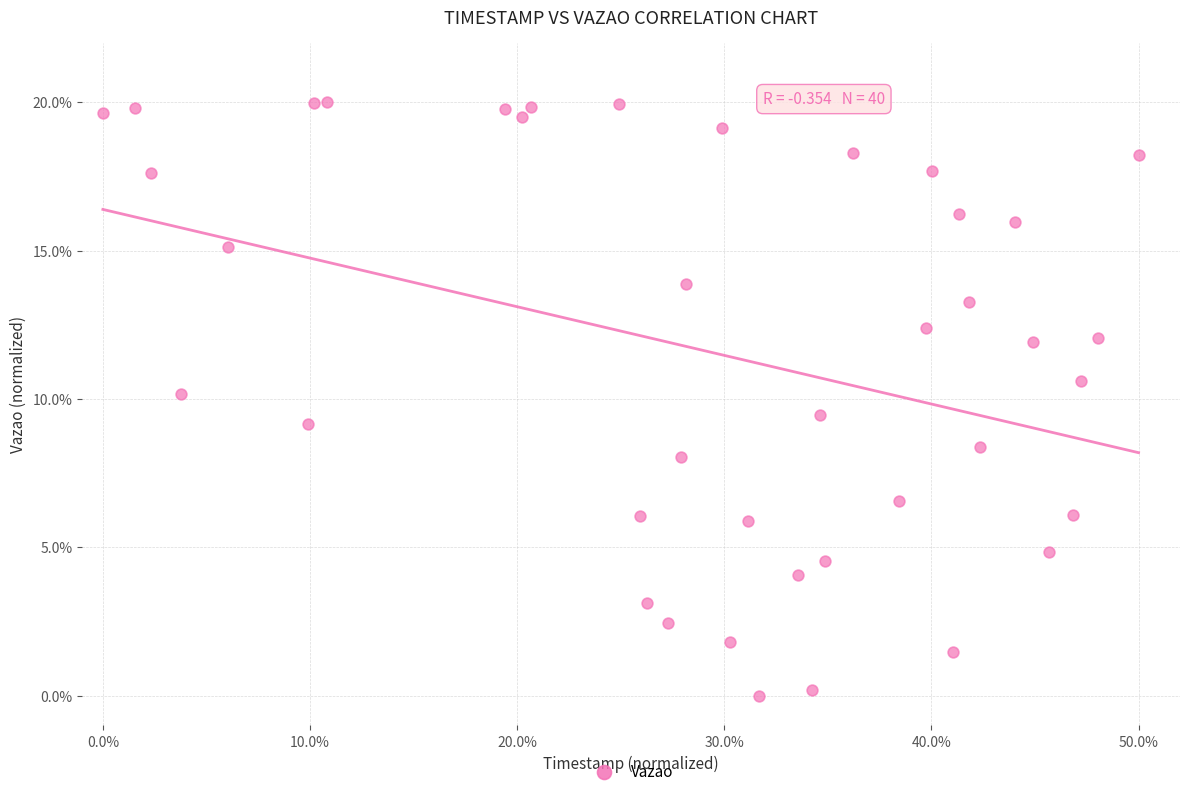

What is the range of Y values (max minus min)?

20.0